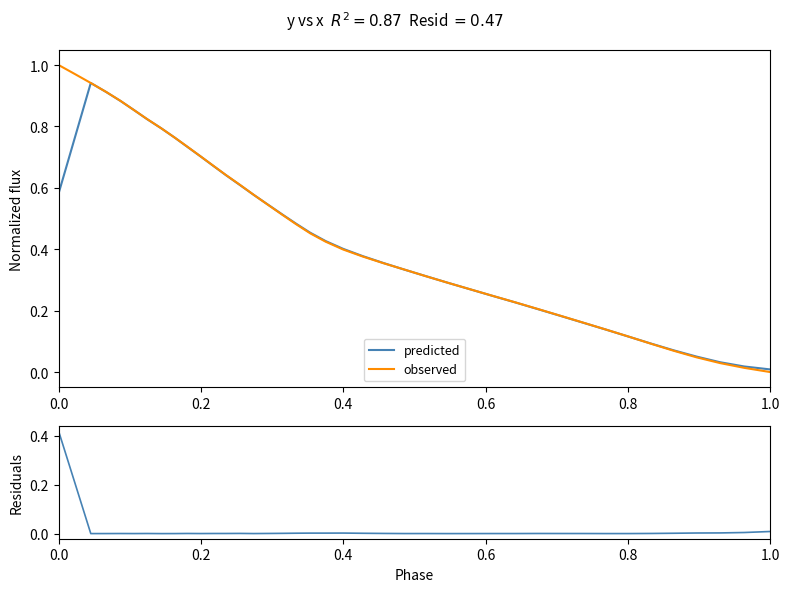

Is it true that observed equals 0.2 at 16?

False